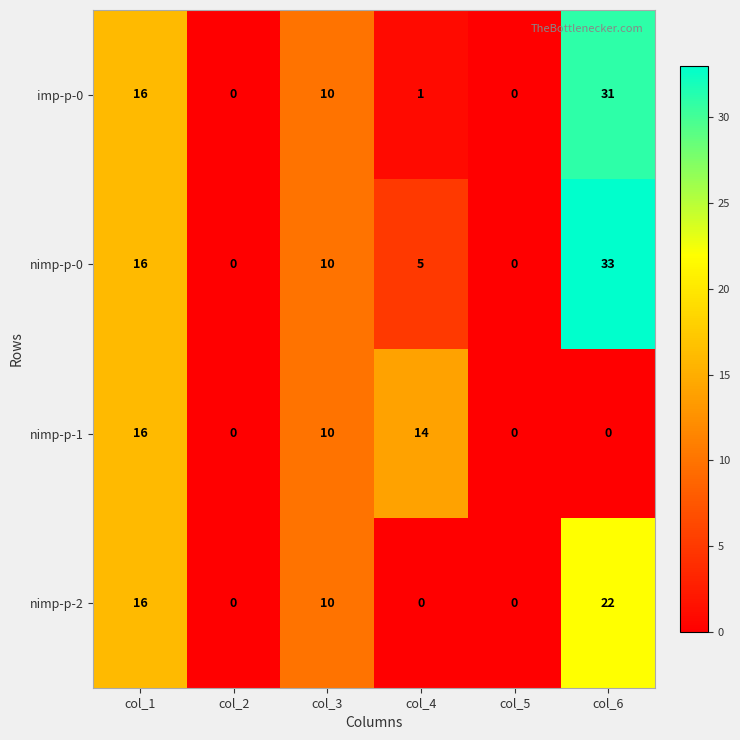

At which category is the sum across all series the highest?

col_6